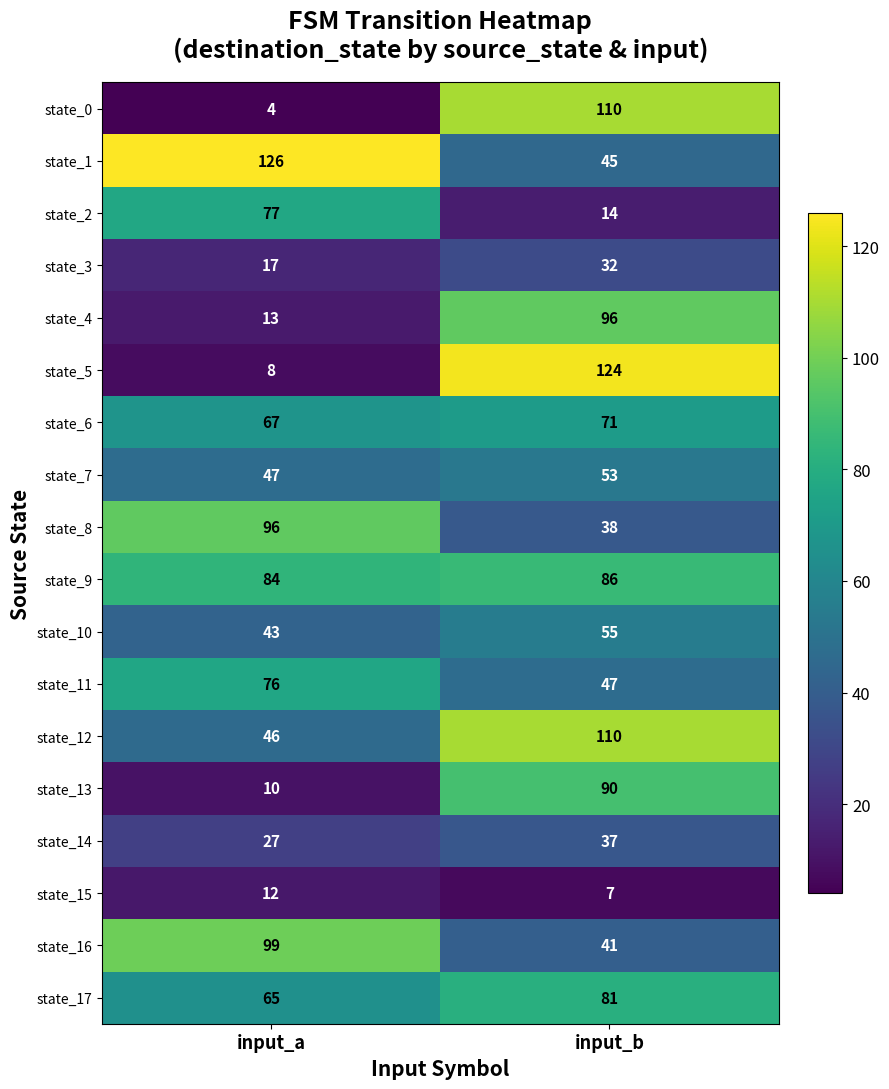

At which label is state_14 closest to 32?

input_a